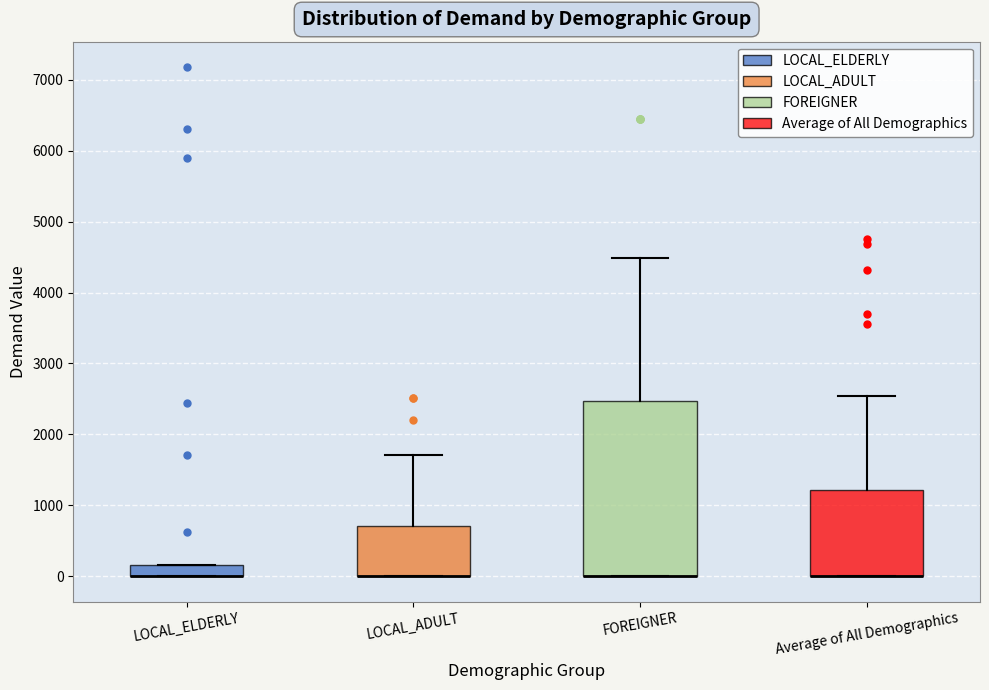

Reading left to right, transcribe this box plot: for each box, give where its median line is, the range the box spans, and where its two whiskers end, as read against the y-axis. The values are not printed on the chart, so give them approximately, as read against the axis.

LOCAL_ELDERLY: median 0 (drawn on the box's lower edge), box 0 to 200, whiskers 0 to 200
LOCAL_ADULT: median 0 (drawn on the box's lower edge), box 0 to 700, whiskers 0 to 1700
FOREIGNER: median 0 (drawn on the box's lower edge), box 0 to 2500, whiskers 0 to 4500
Average of All Demographics: median 0 (drawn on the box's lower edge), box 0 to 1200, whiskers 0 to 2500